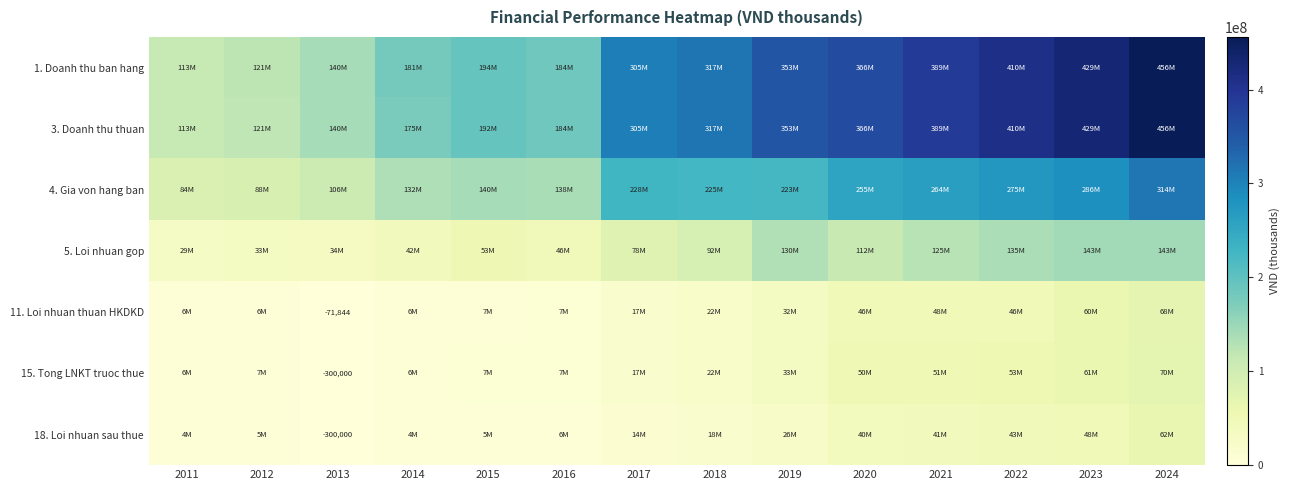

Which series changed the most between 2013 and 2015?

1. Doanh thu ban hang